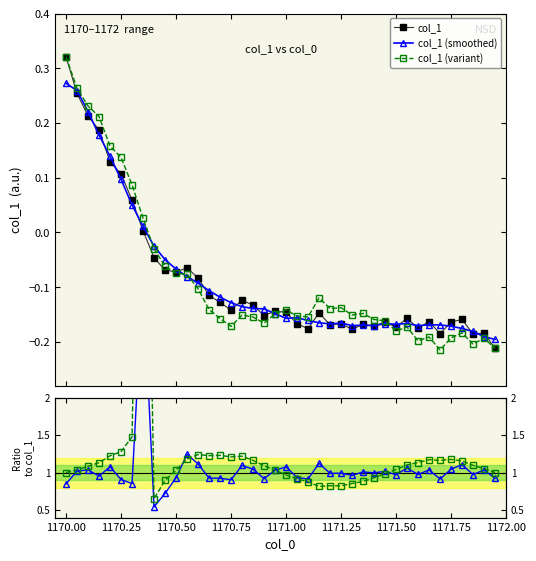

What is the difference between the highest and lowest values at 1171.50?

1.2